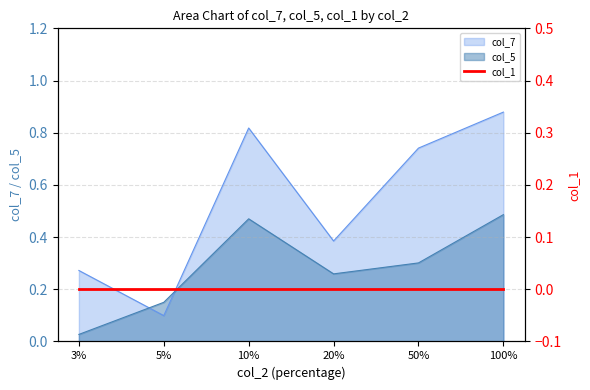

Between 5% and 10%, which is larger?

10%